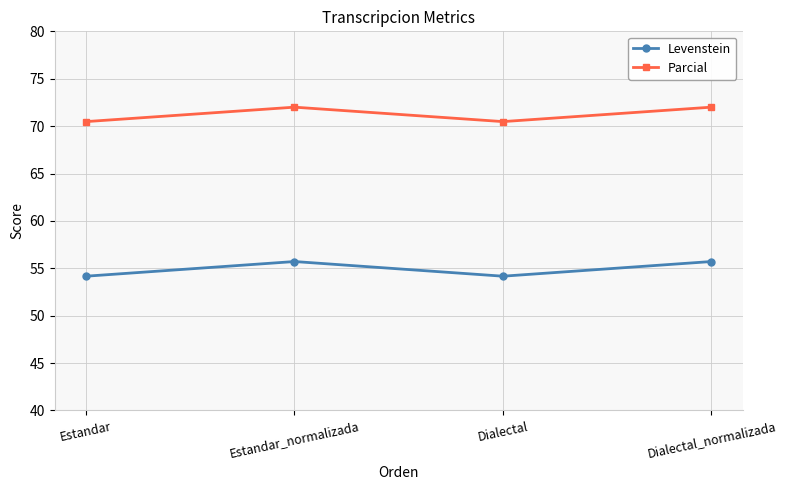

What is the label of the 4th point from the right?

Estandar